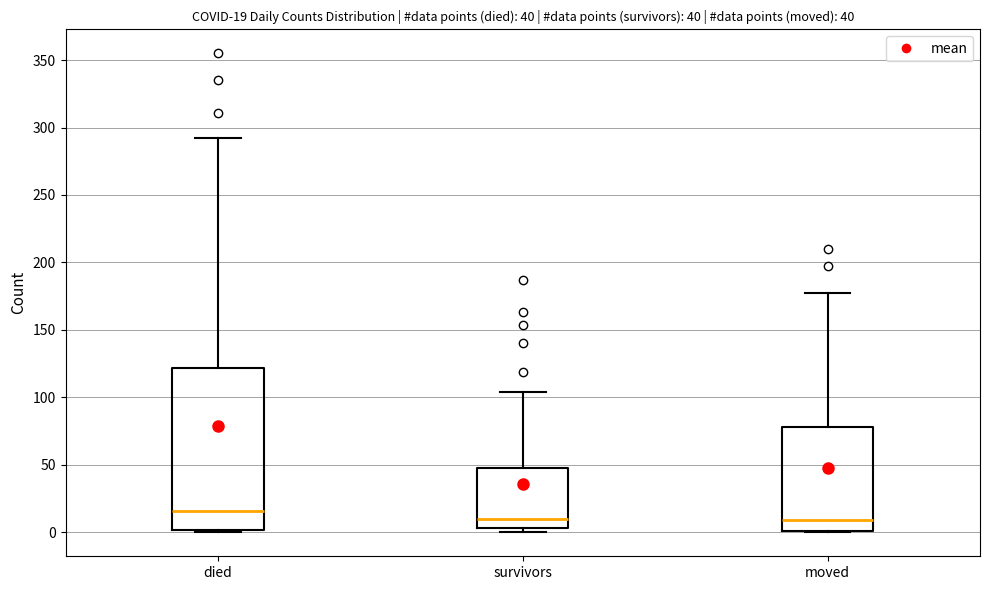

Which box has the highest median line?

died